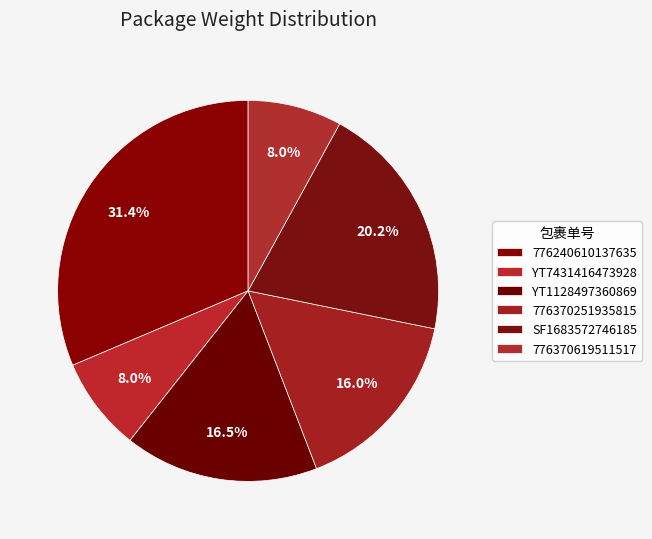

Which category has the biggest portion of the pie?

776240610137635